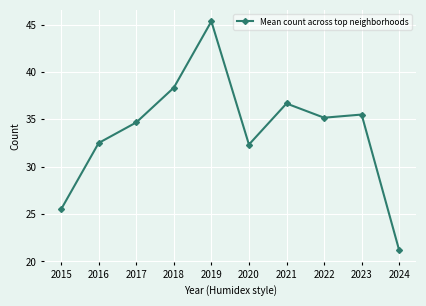

What is the average value?

33.7